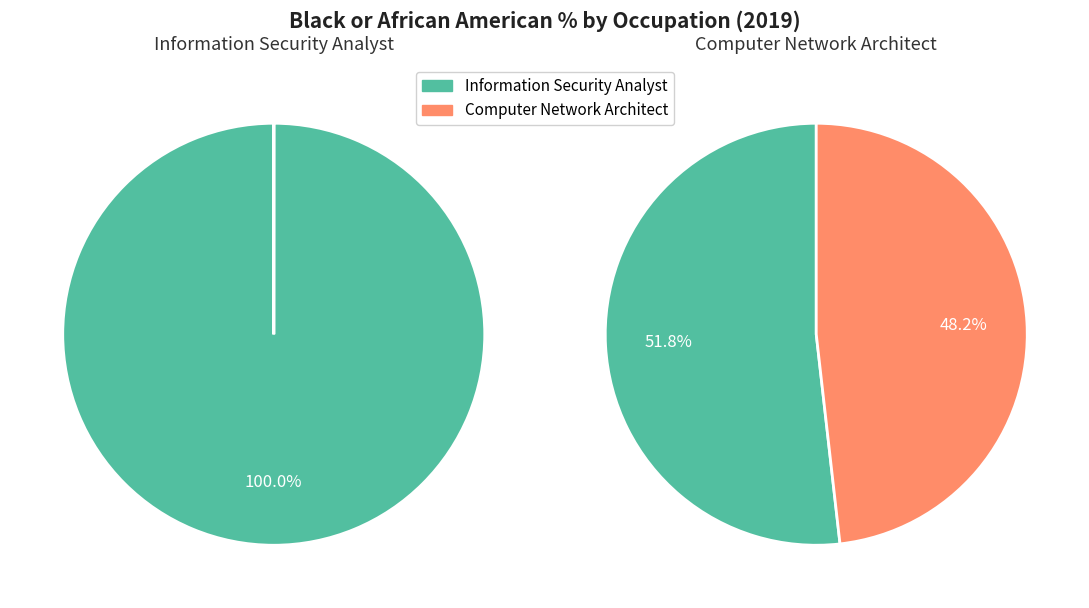

How many segments does this pie chart have?

2